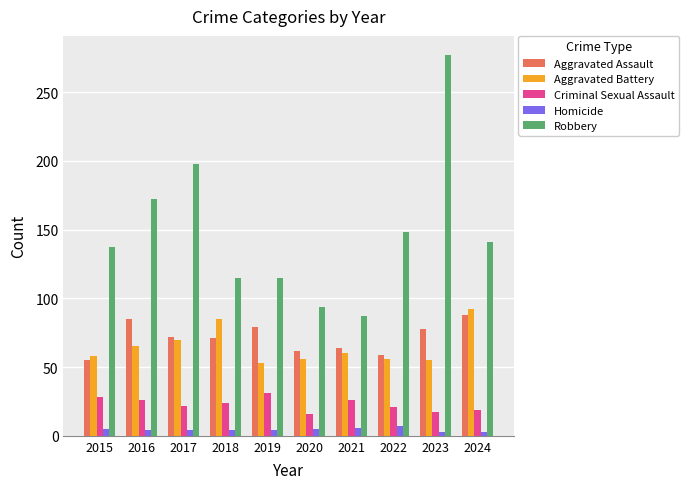

What is the total value across all series at 2018?

299